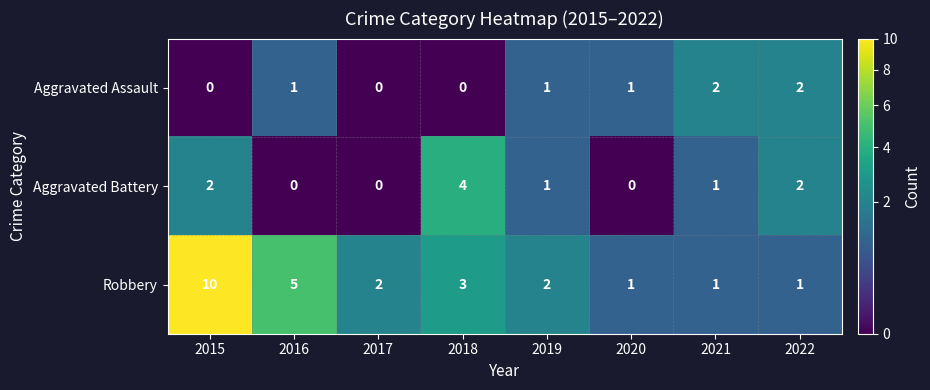

The value of Aggravated Battery at 2017 is -3. True or false?

False